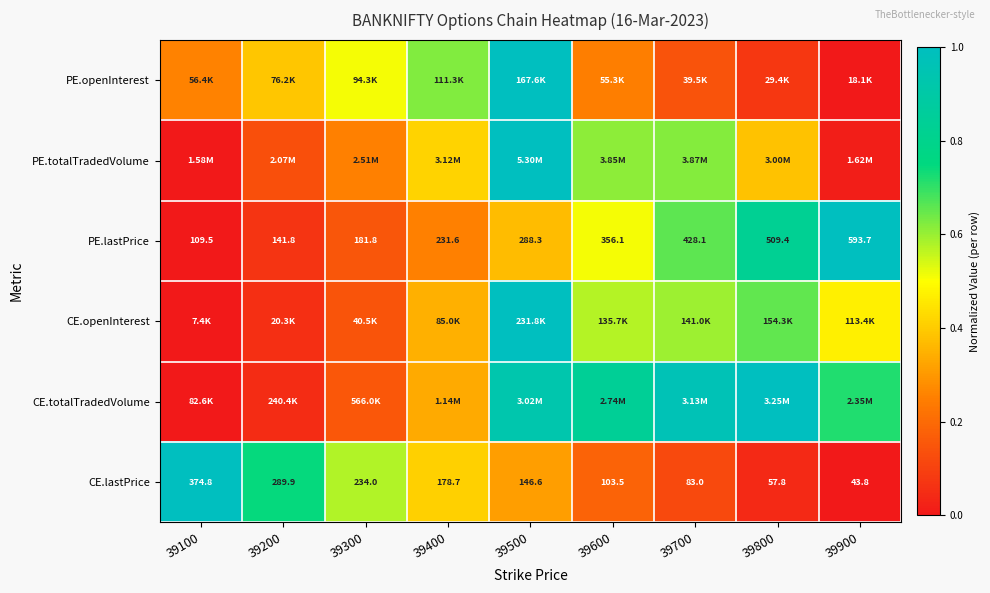

True or false: PE.totalTradedVolume has a value of 1.0 at 39500.

True